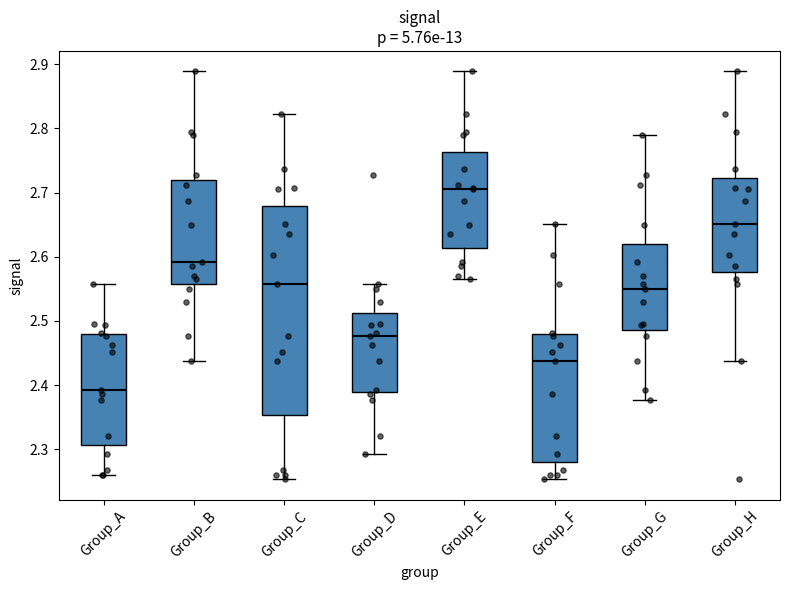

Reading left to right, transcribe this box plot: for each box, give where its median line is, the range the box spans, and where its two whiskers end, as read against the y-axis. The values are not printed on the chart, so give them approximately, as read against the axis.

Group_A: median 2.39, box 2.31 to 2.48, whiskers 2.26 to 2.56
Group_B: median 2.59, box 2.56 to 2.72, whiskers 2.44 to 2.89
Group_C: median 2.56, box 2.35 to 2.68, whiskers 2.25 to 2.82
Group_D: median 2.48, box 2.39 to 2.51, whiskers 2.29 to 2.56
Group_E: median 2.71, box 2.61 to 2.76, whiskers 2.57 to 2.89
Group_F: median 2.44, box 2.28 to 2.48, whiskers 2.25 to 2.65
Group_G: median 2.55, box 2.49 to 2.62, whiskers 2.38 to 2.79
Group_H: median 2.65, box 2.58 to 2.72, whiskers 2.44 to 2.89